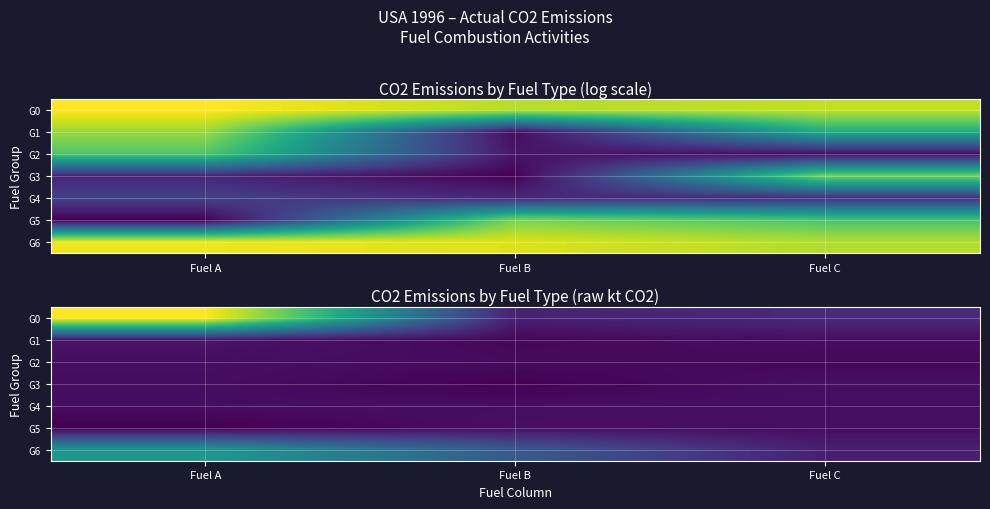

At which category is the sum across all series the highest?

Fuel A